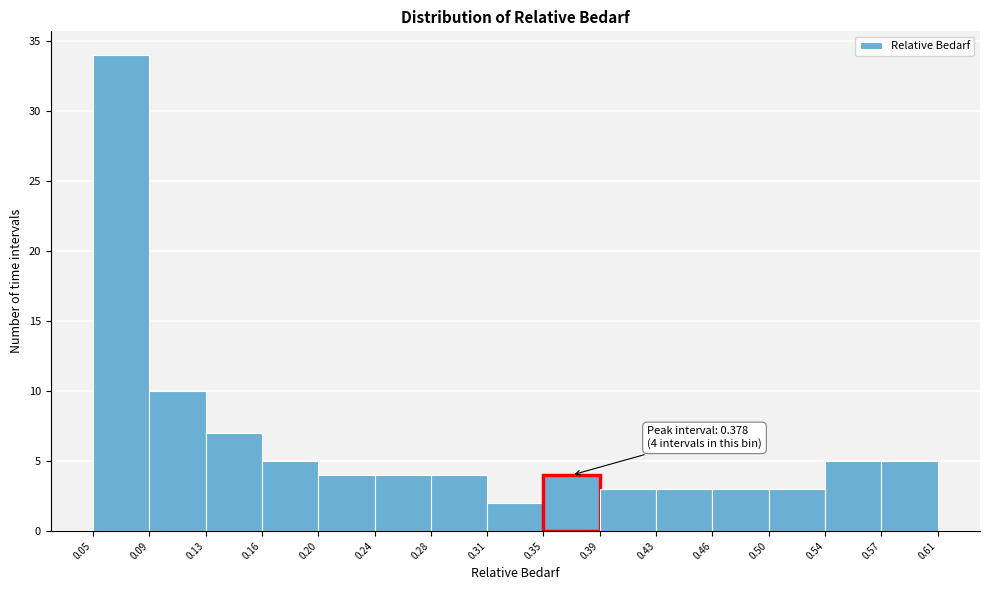

Over which range of the x-axis is the bar tallest?

0.05 to 0.09